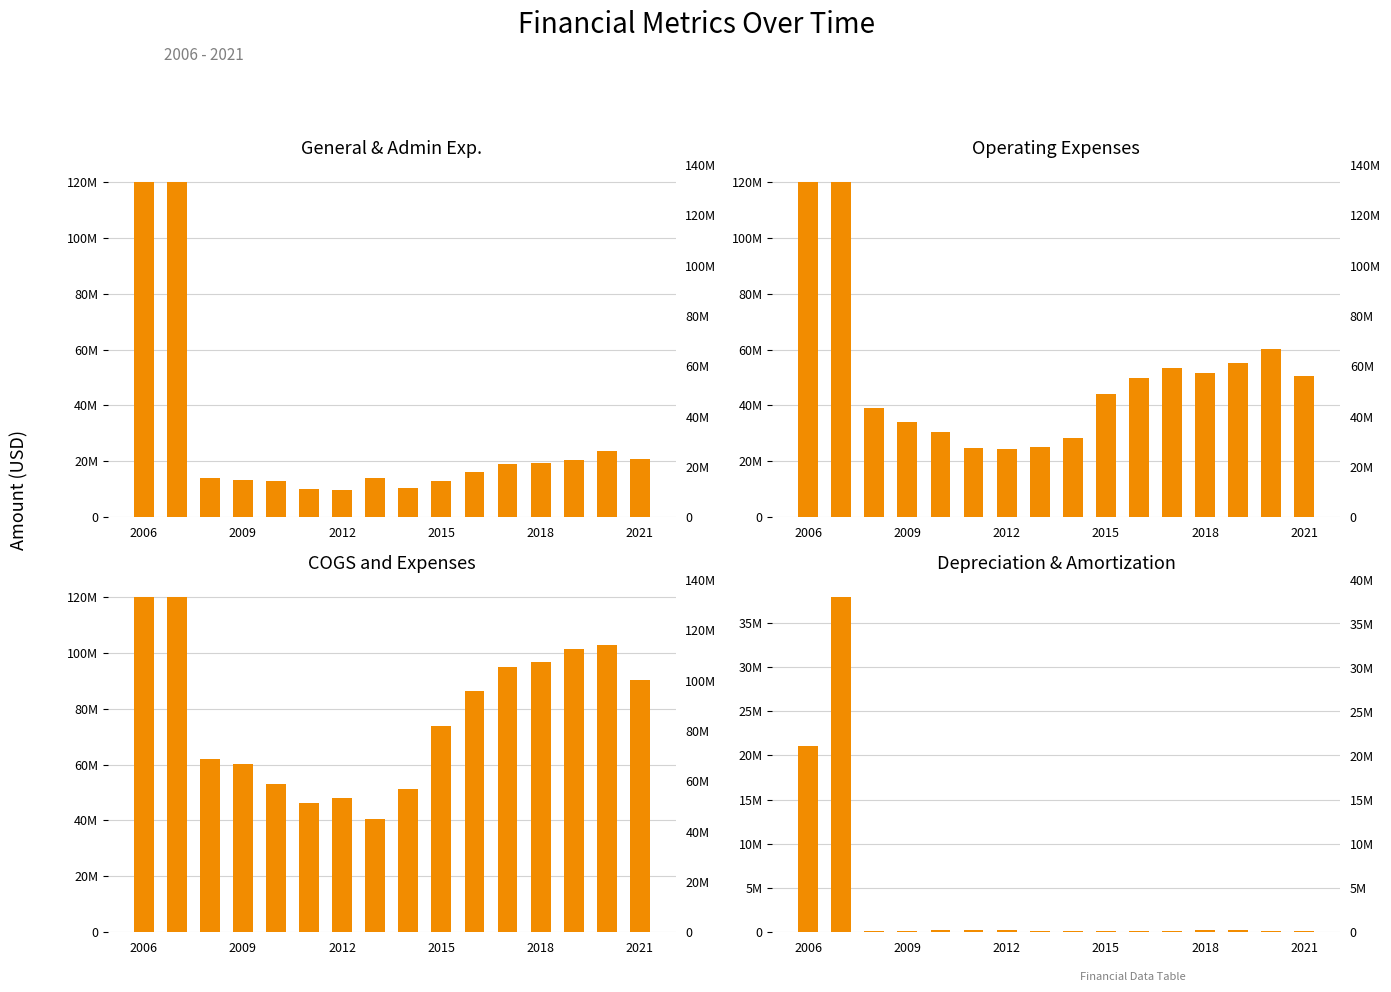

List the series in order of their peak value, lowest first.

Depreciation and Amortization, General and Administrative Exp., Operating Expenses, COGS and Expenses